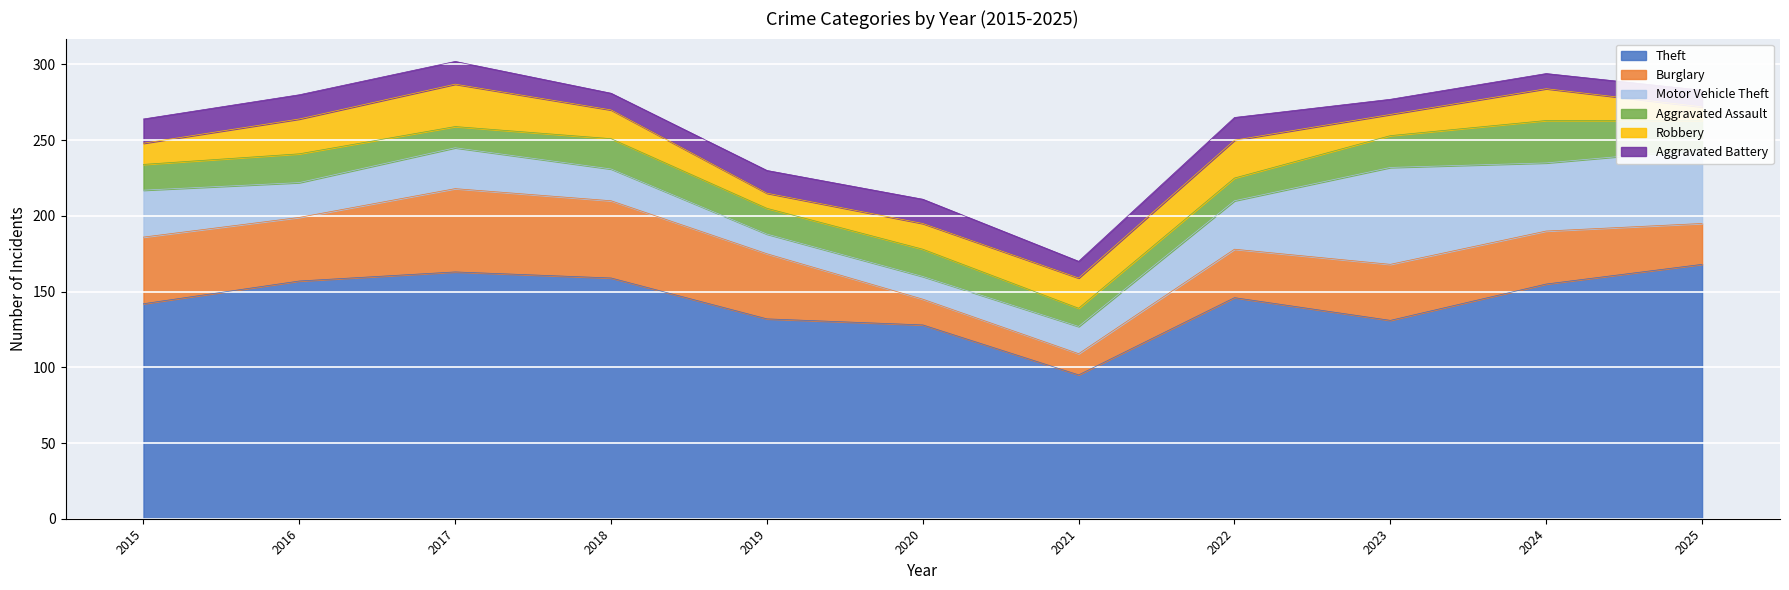

Reading left to right, list all the values displayed in this chart.

Theft: 142	157	163	159	132	128	95	146	131	155	168
Burglary: 44	42	55	51	43	17	14	32	37	35	27
Motor Vehicle Theft: 31	23	27	21	13	15	18	32	64	45	49
Aggravated Assault: 17	19	14	20	17	18	12	15	21	28	19
Robbery: 14	23	28	19	10	17	20	25	14	21	9
Aggravated Battery: 16	16	15	11	15	16	11	15	10	10	11